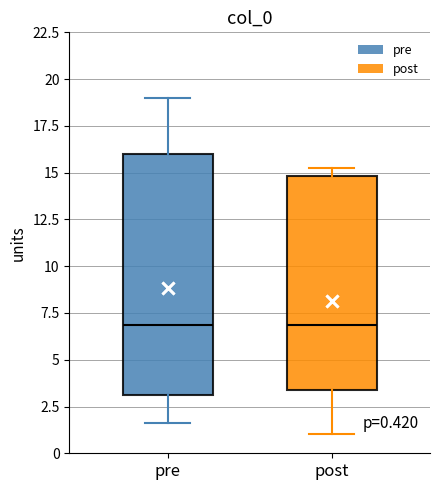

Comparing the boxes themselves (not the whiskers), which one is the tallest?

pre